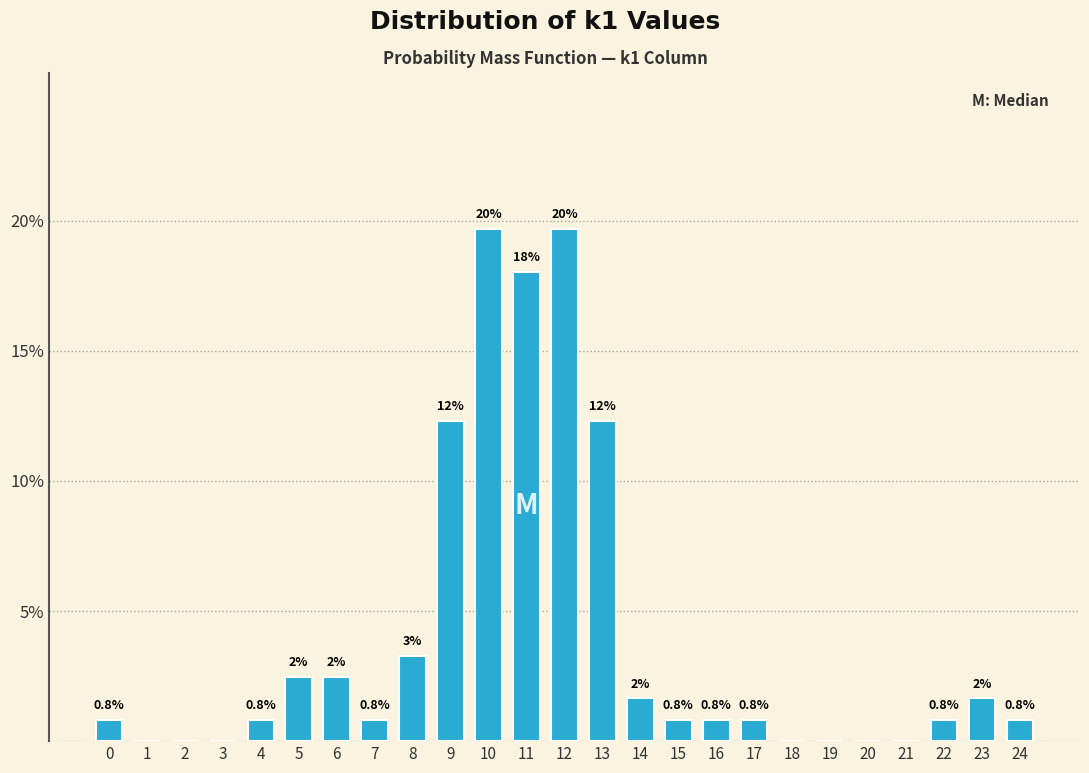

Between 16 and 21, which is larger?

16